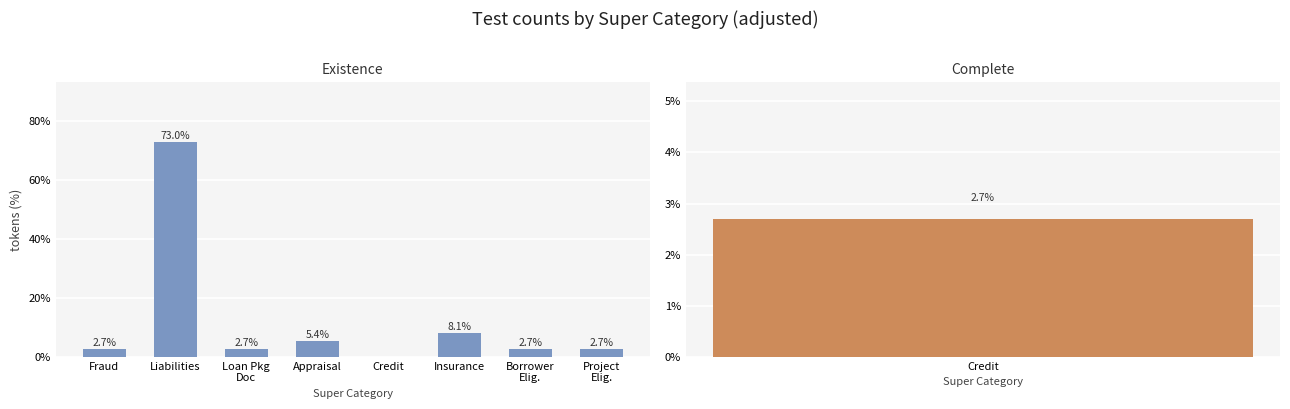

Read the value at Borrower
Elig..

2.7